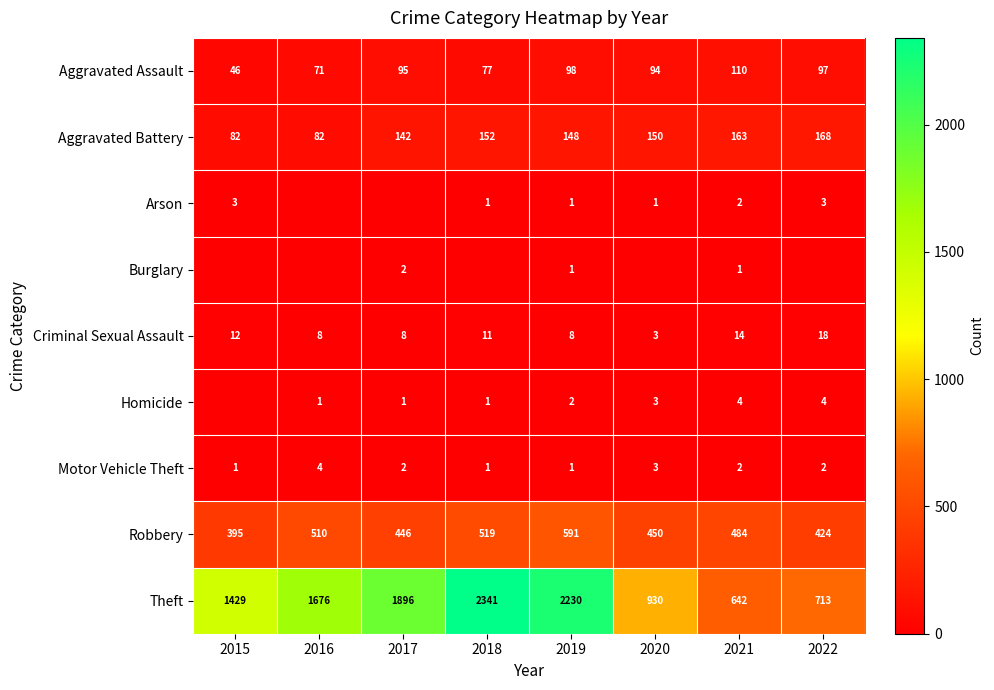

What is the difference between the highest and lowest values at 2018?

2341